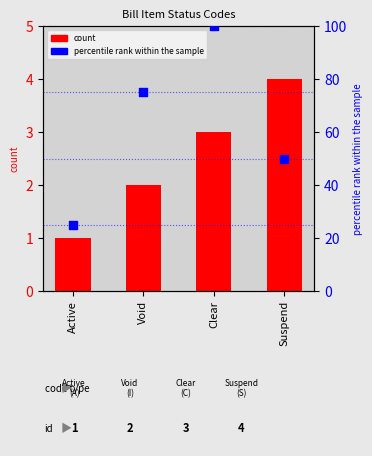

Which series has the largest total across all categories?

percentile rank within the sample